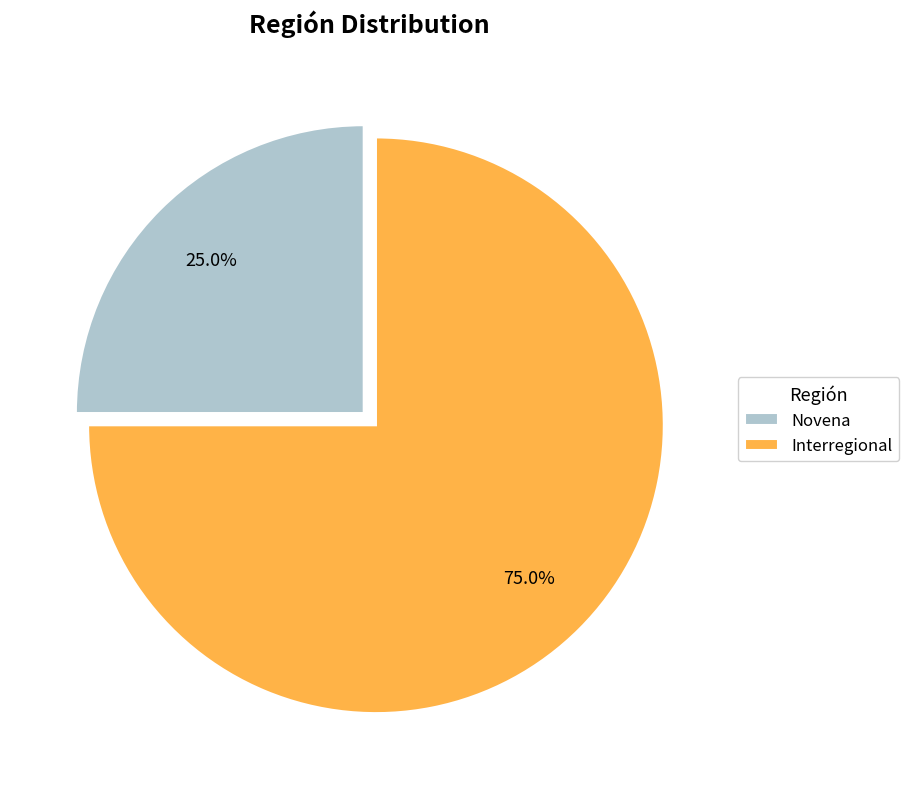

What is the largest slice in the pie chart?

Interregional